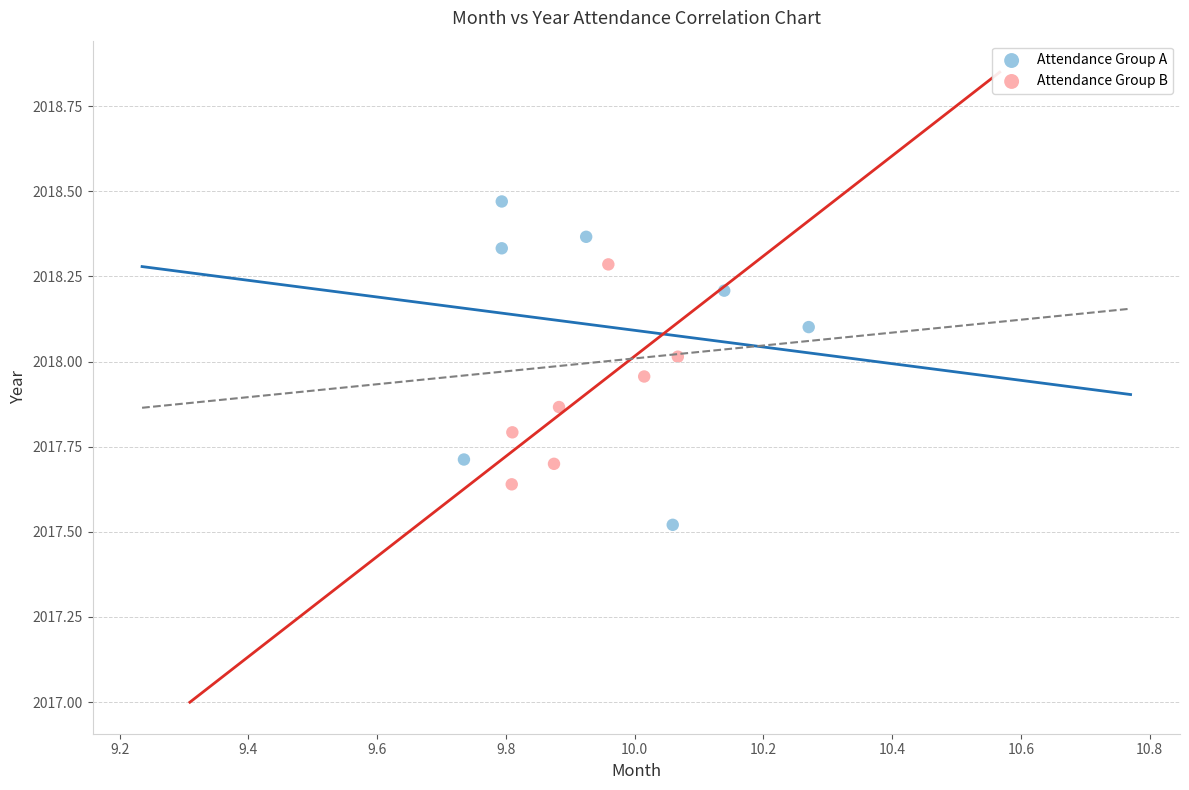

Which series contains the highest Y value?

Attendance Group A